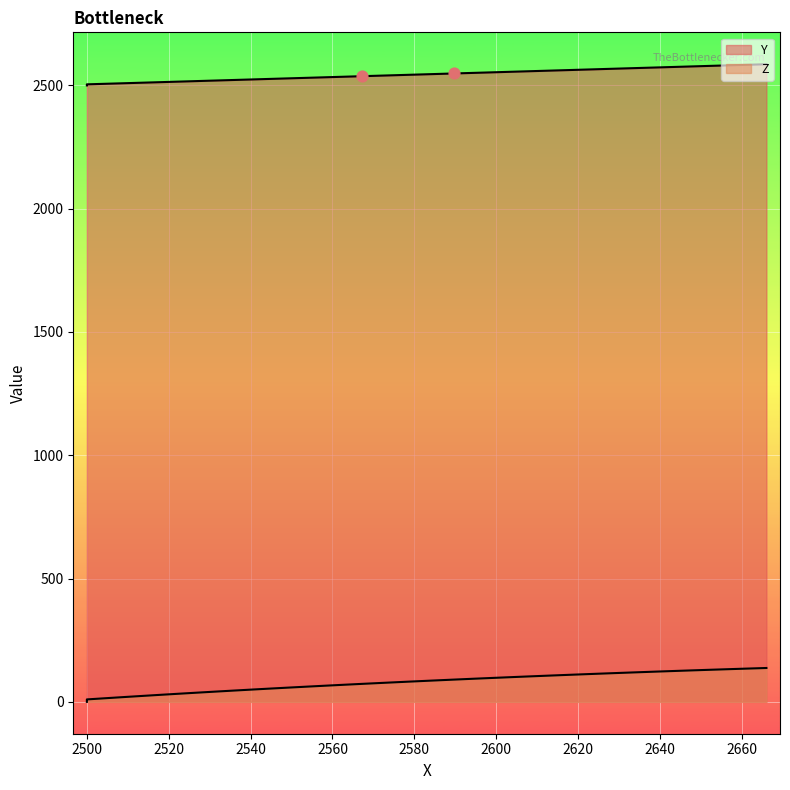

Which series has the largest total across all categories?

Y